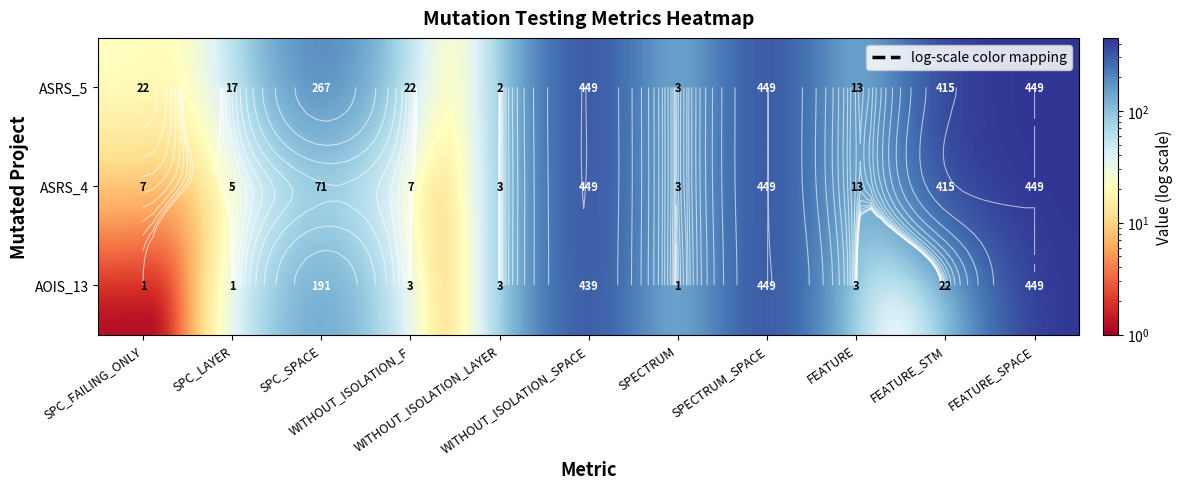

Where is AOIS_13 nearest to the value 225?

SPC_SPACE